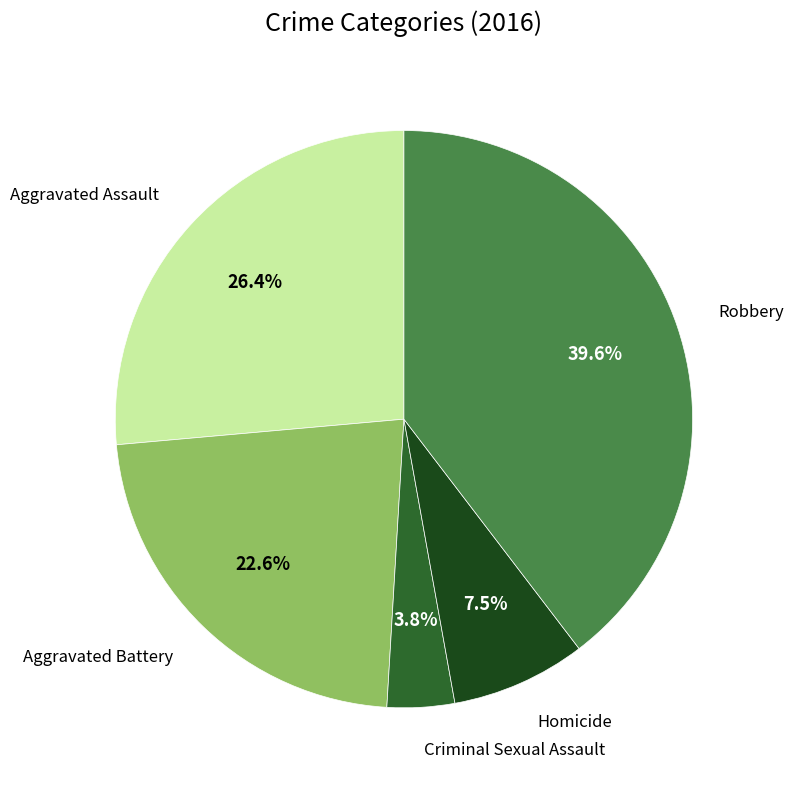

Does any single category account for the majority?

No